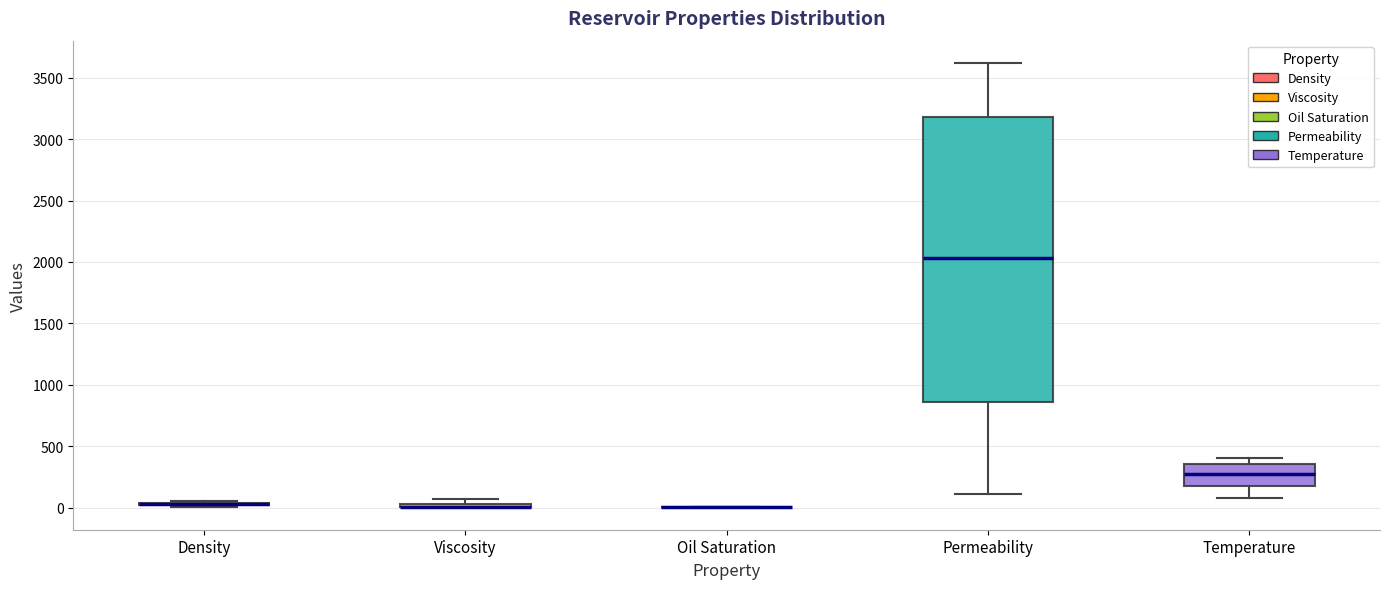

Which box is the tallest, from its lower edge to its upper edge?

Permeability